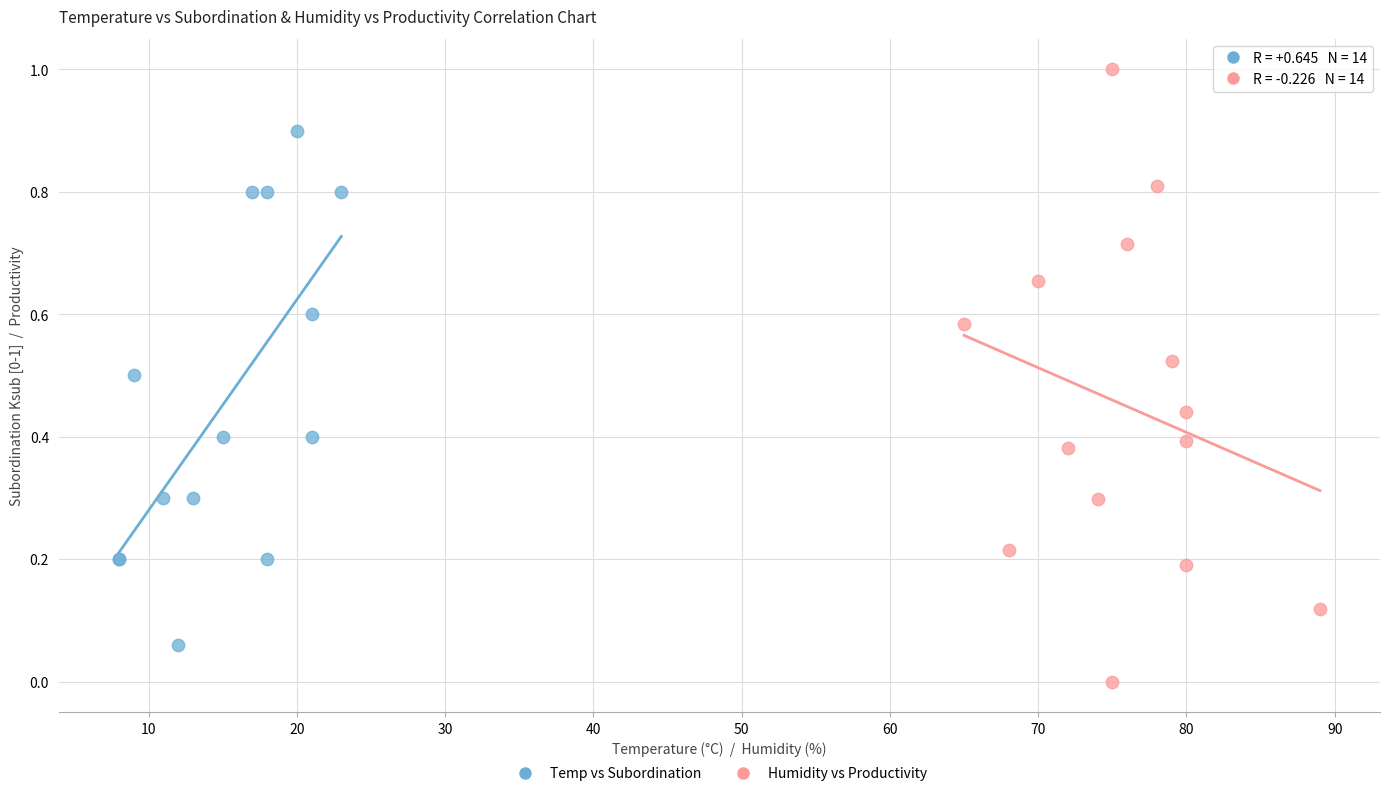

What are all the series names shown in the legend?

Temp vs Subordination, Humidity vs Productivity